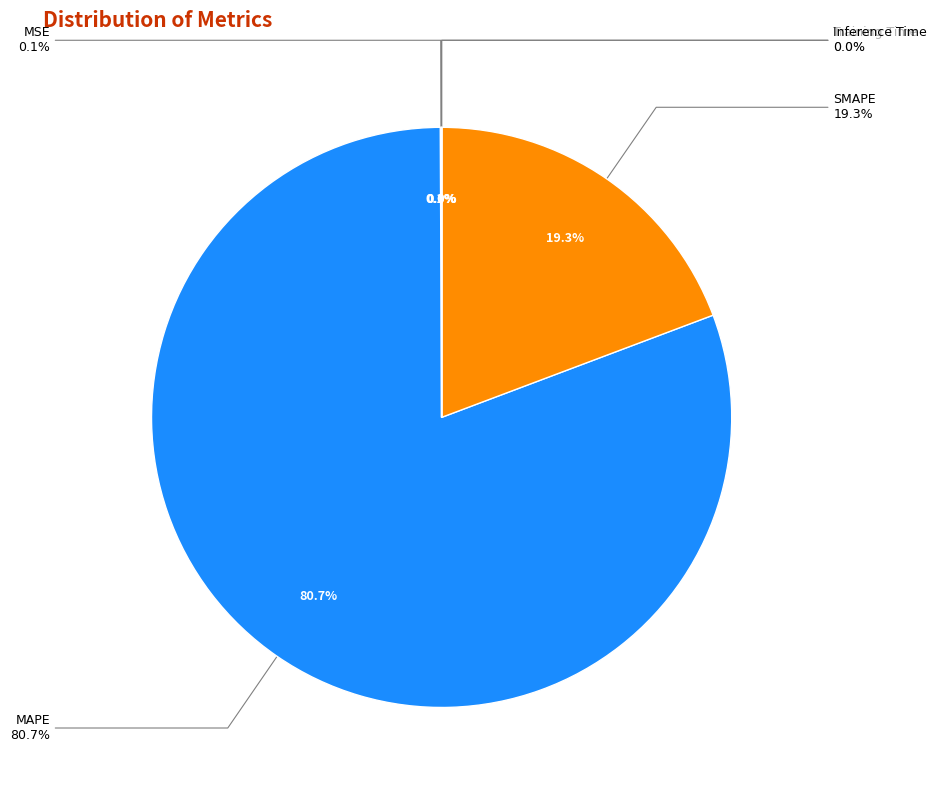

What is the largest slice in the pie chart?

MAPE